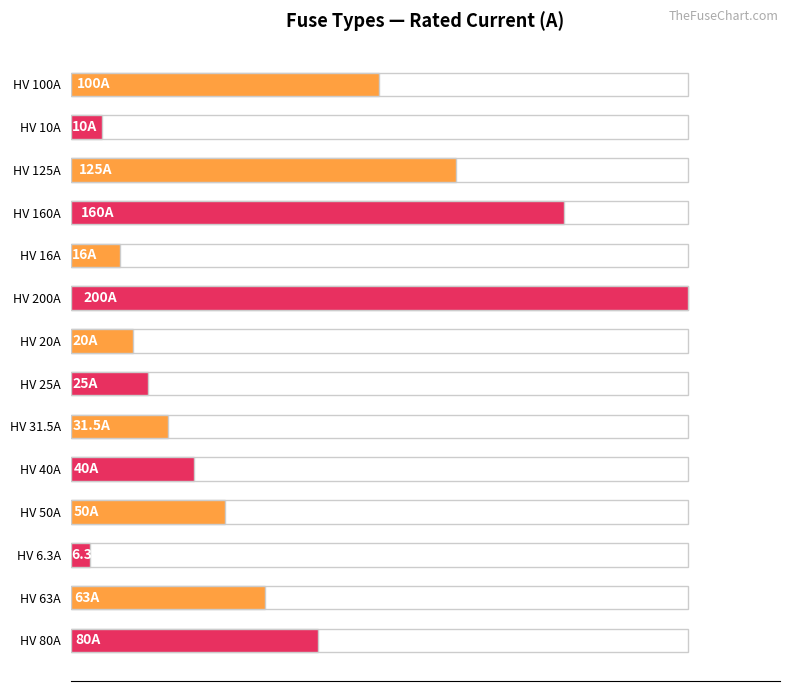

Reading right to left, list all the values displayed in this chart.

80.0	63.0	6.3	50.0	40.0	31.5	25.0	20.0	200.0	16.0	160.0	125.0	10.0	100.0